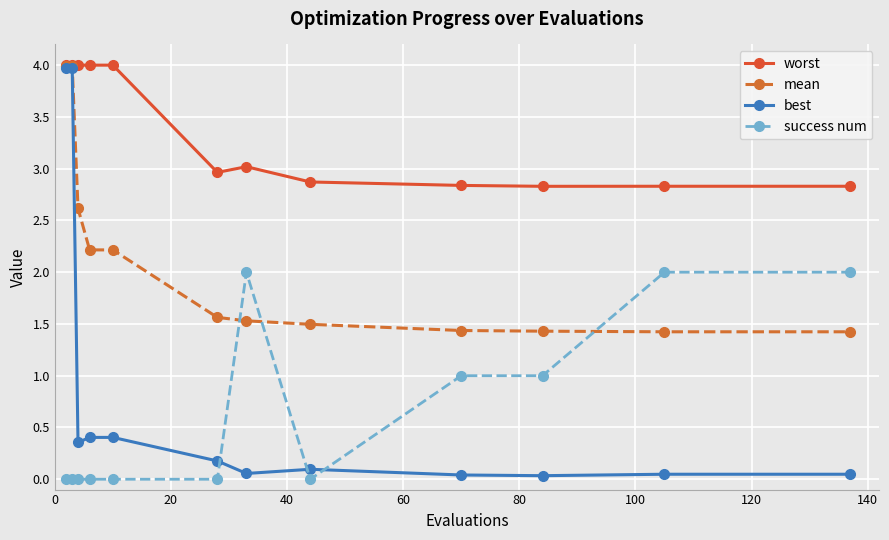

What is the maximum value shown in the chart?

4.0